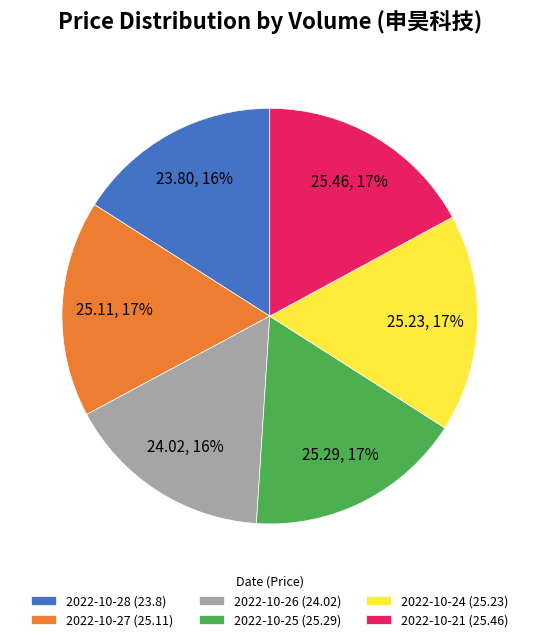

Approximately how many times larger is the value at 2022-10-28 (23.8) compared to 2022-10-21 (25.46)?

0.9